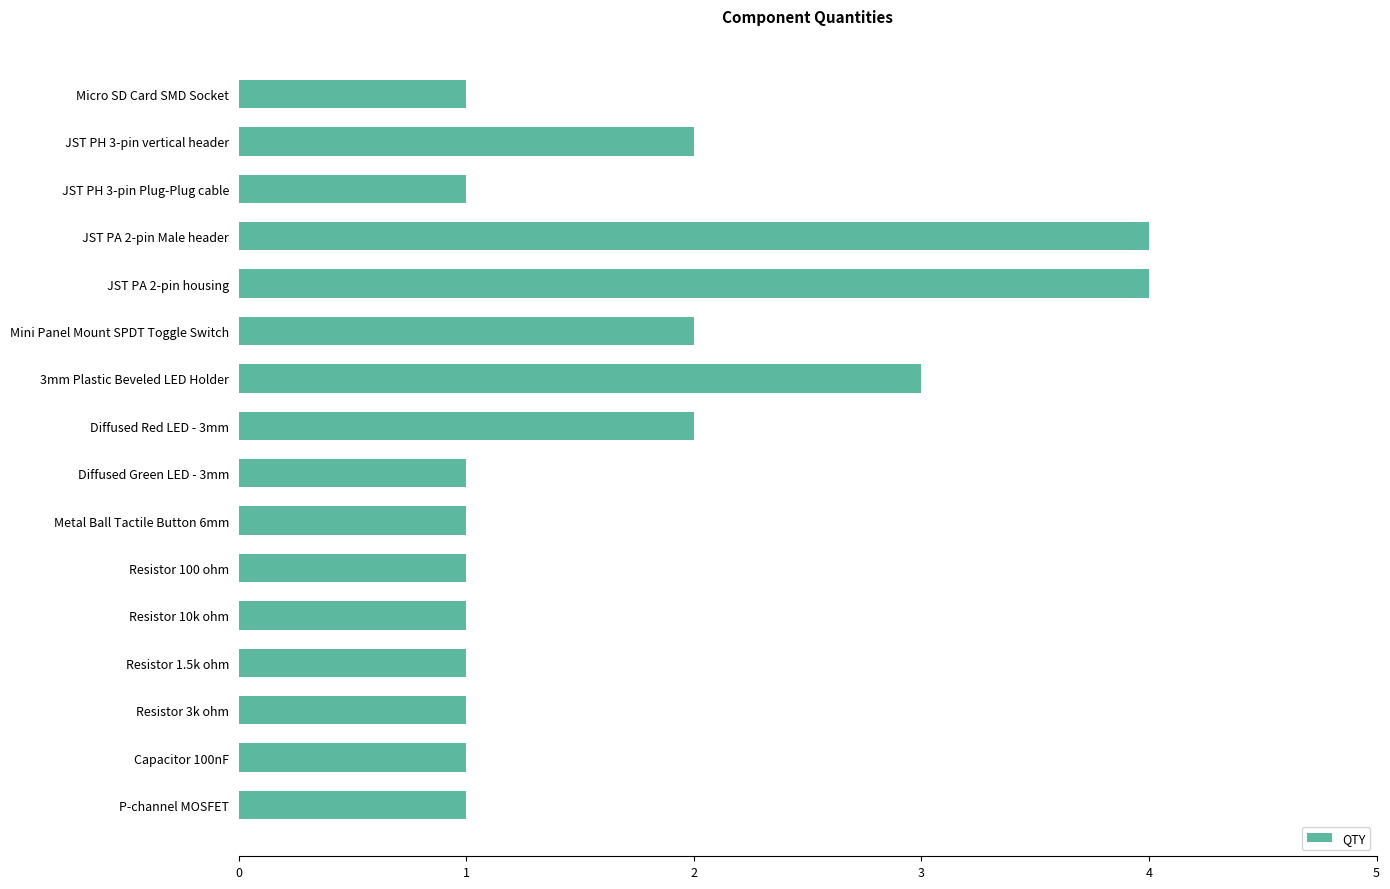

What is the difference between the second highest and minimum values?

3